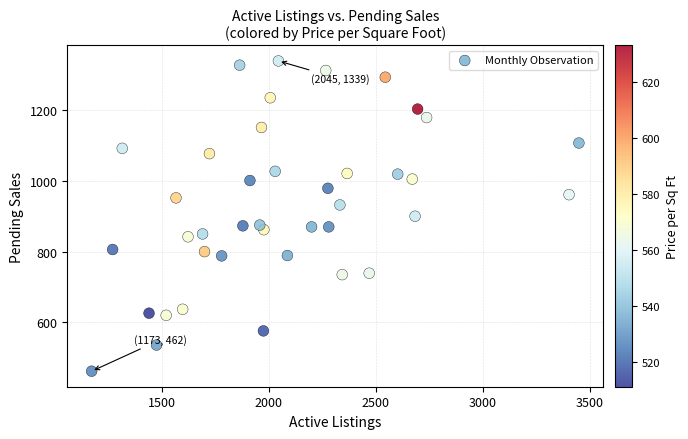

What is the range of X values (max minus min)?

2275